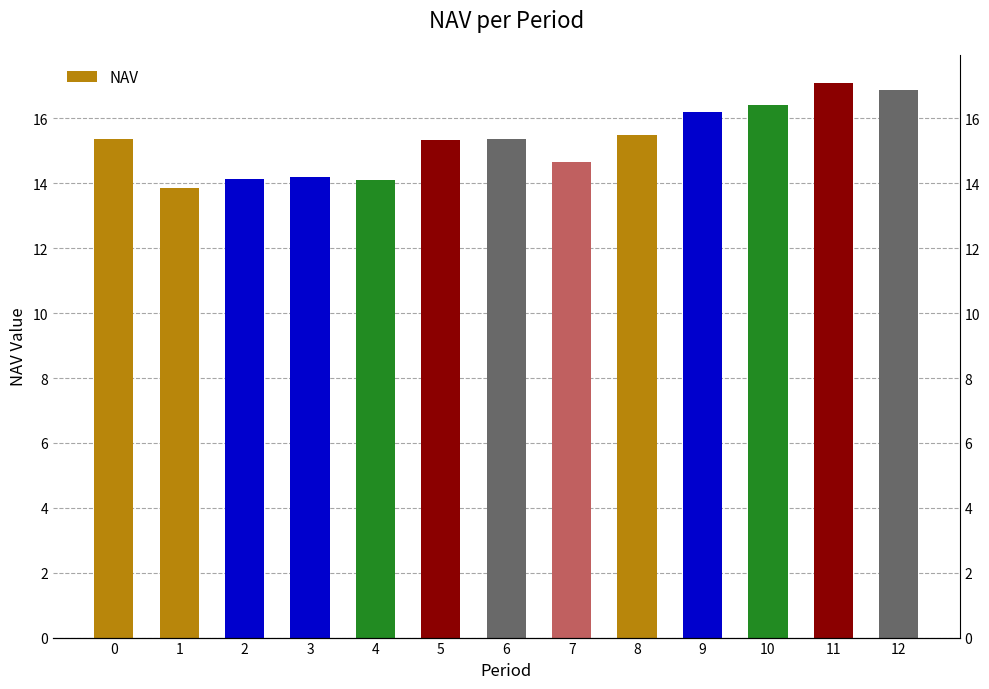

Which label corresponds to the smallest value in the chart?

1